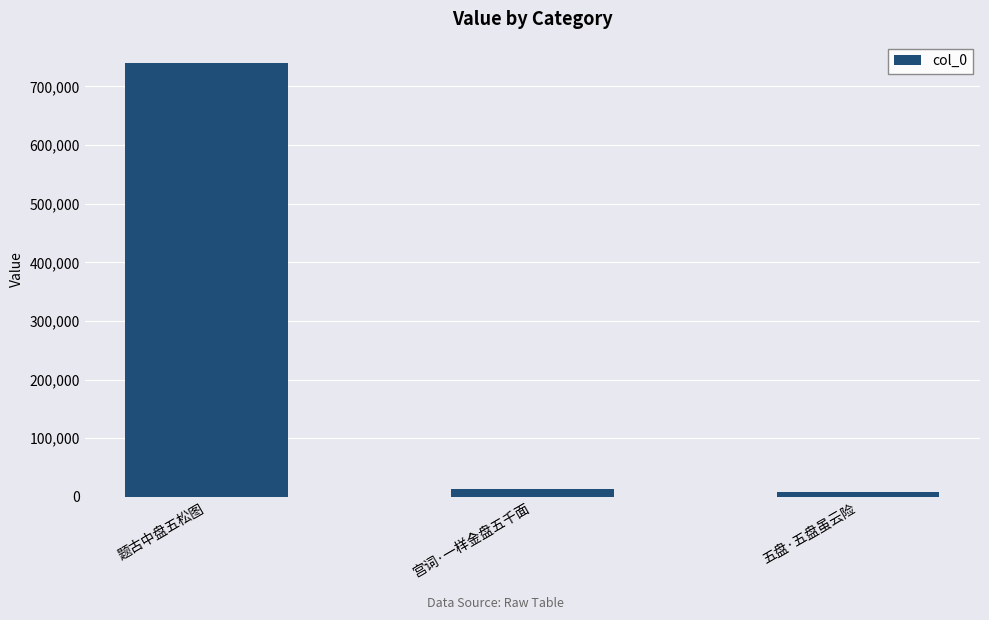

What position from the right is 宫词·一样金盘五千面?

2